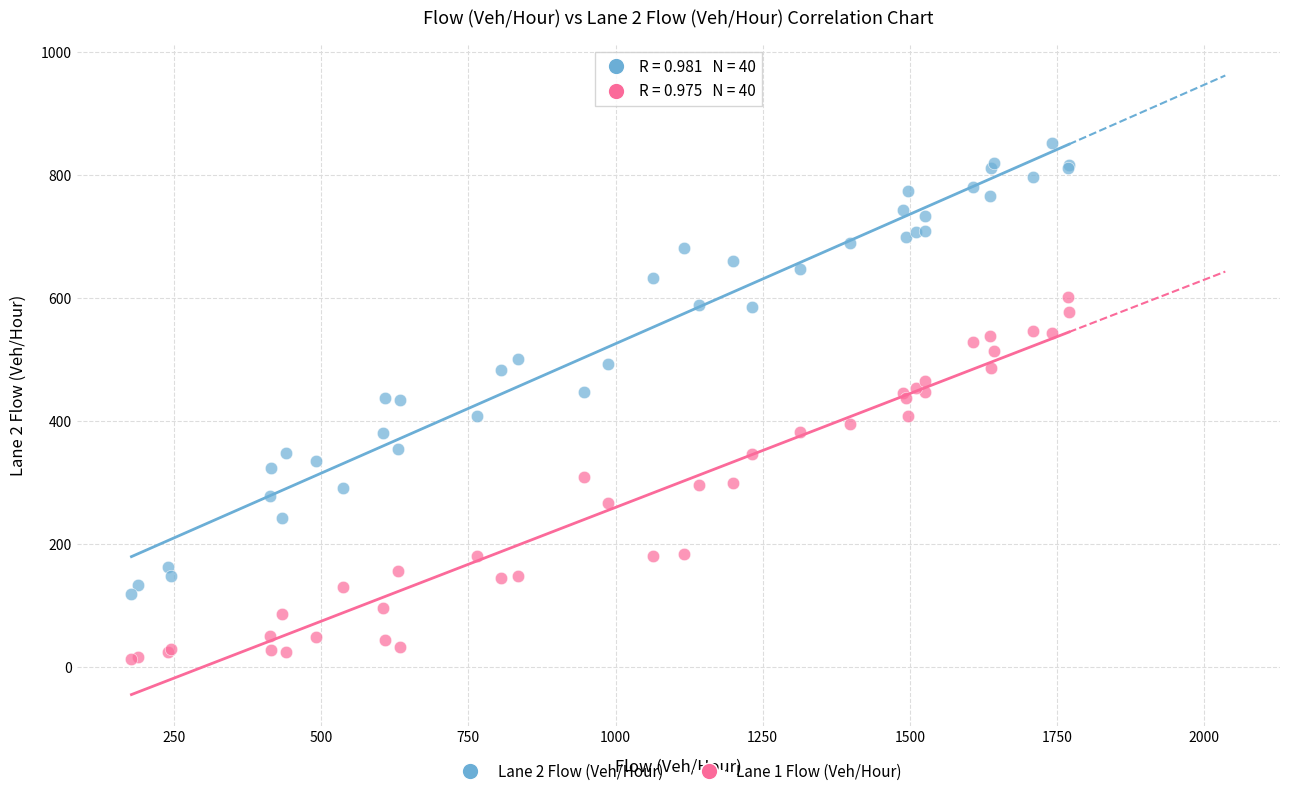

Which series contains the lowest Y value?

Lane 1 Flow (Veh/Hour)